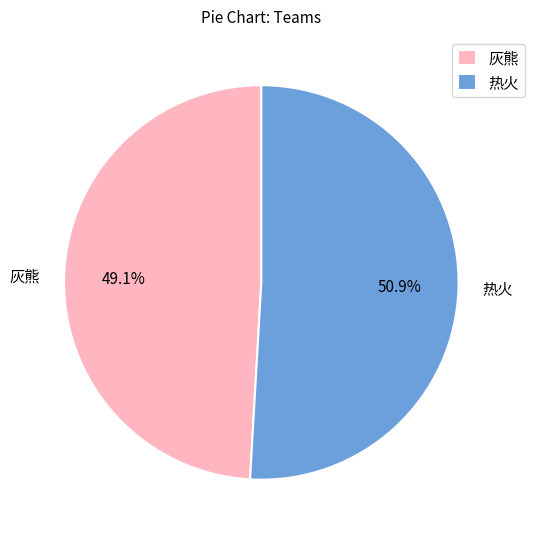

Which slice is the largest?

热火